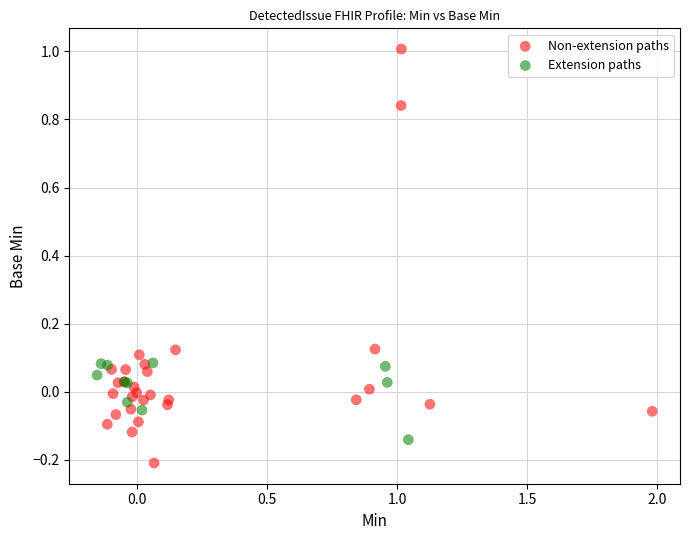

What are all the series names shown in the legend?

Non-extension paths, Extension paths